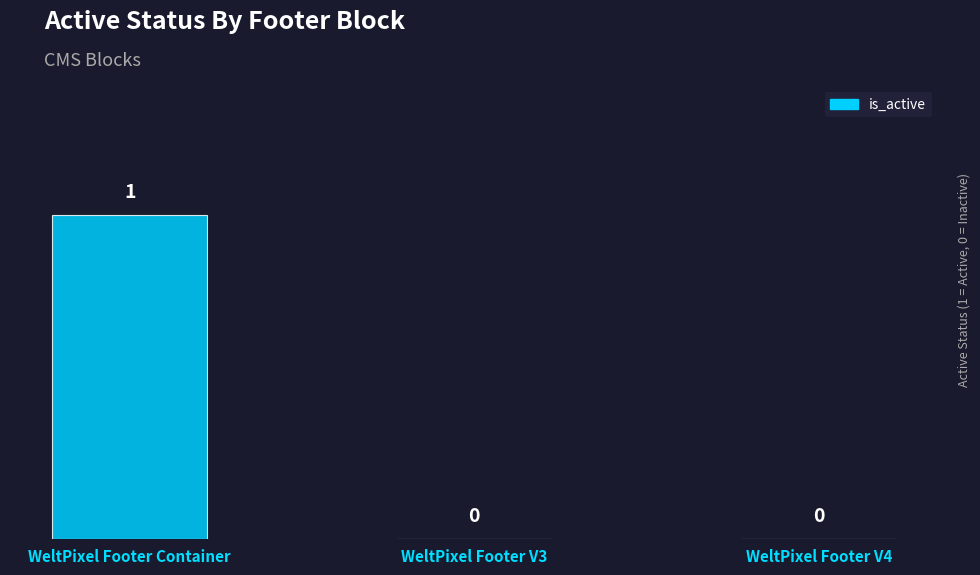

What is the maximum value shown in the chart?

1